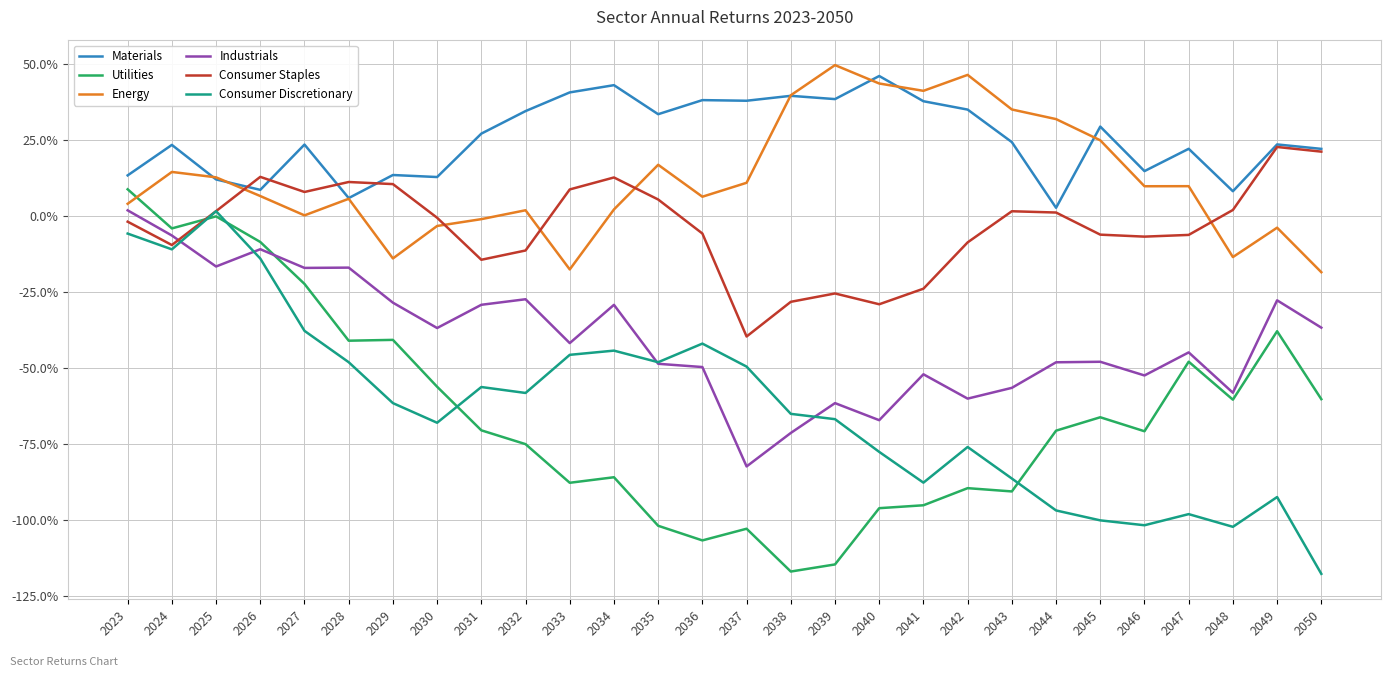

How many lines are shown in the chart?

6